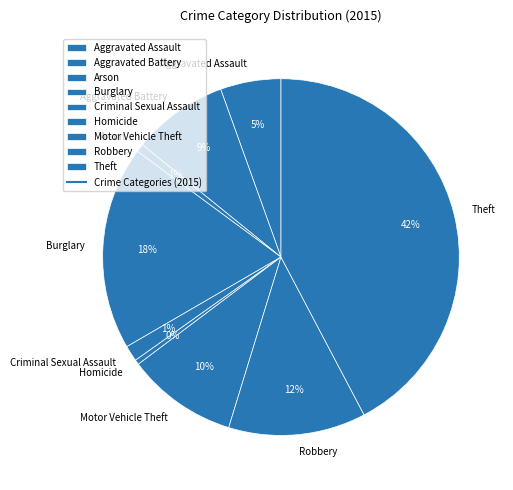

Which category has the biggest portion of the pie?

Theft